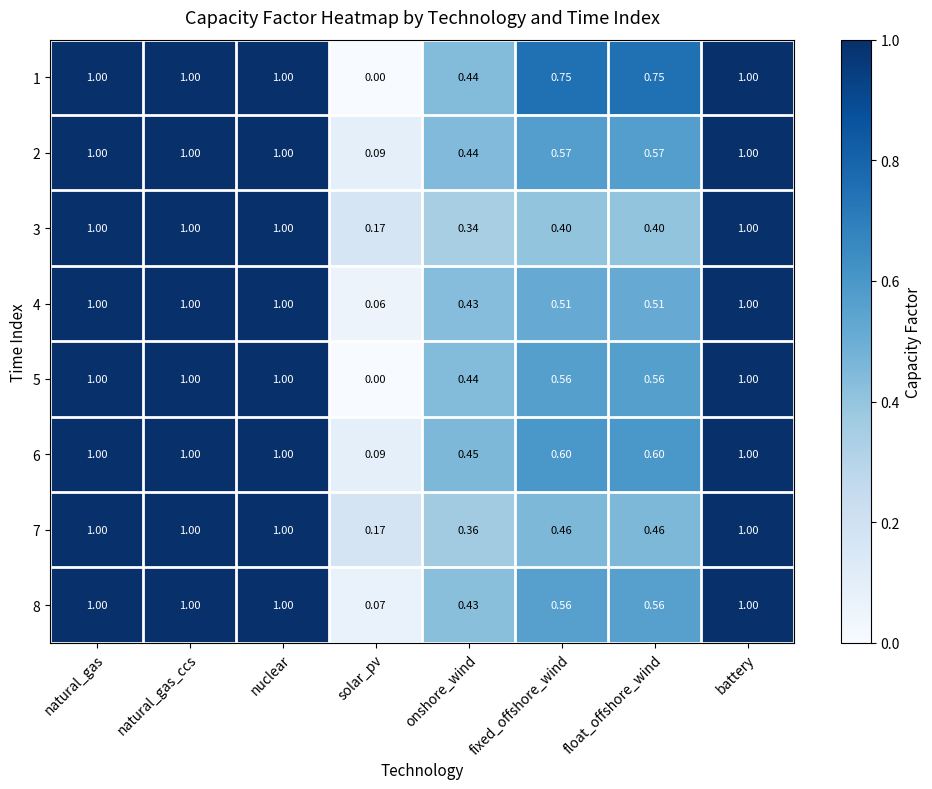

At which label is 3 closest to 0?

solar_pv